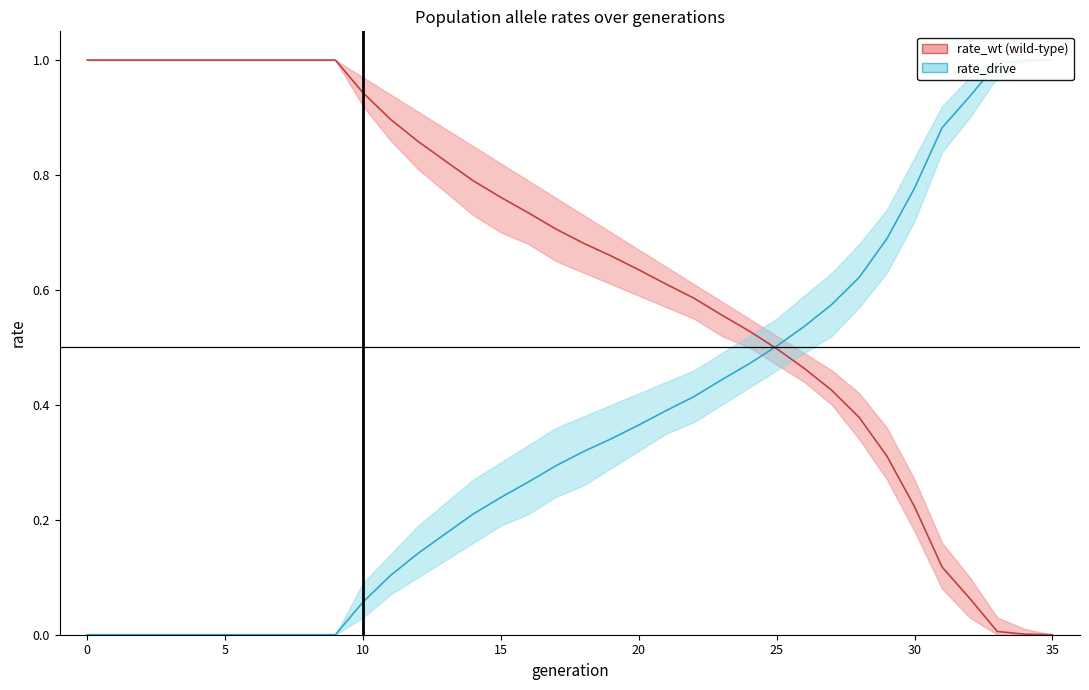

Is it true that rate_drive line equals 0.5 at 25?

True